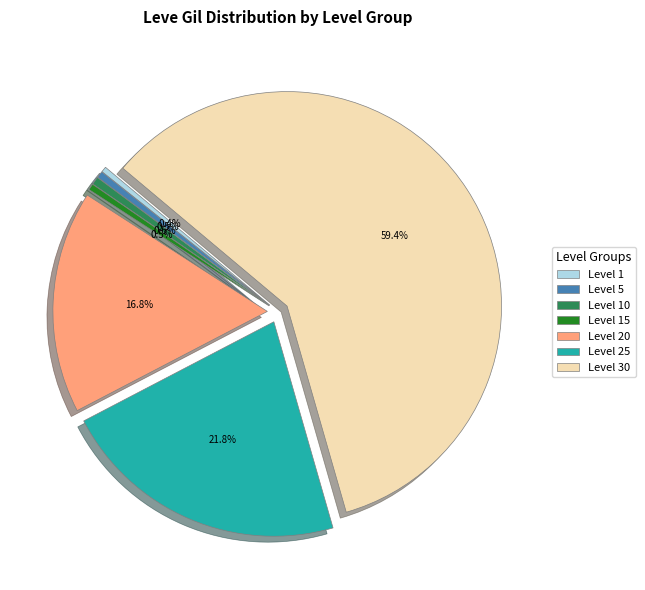

To the nearest percent, what is the difference between the largest and smallest slice percentages?

59%